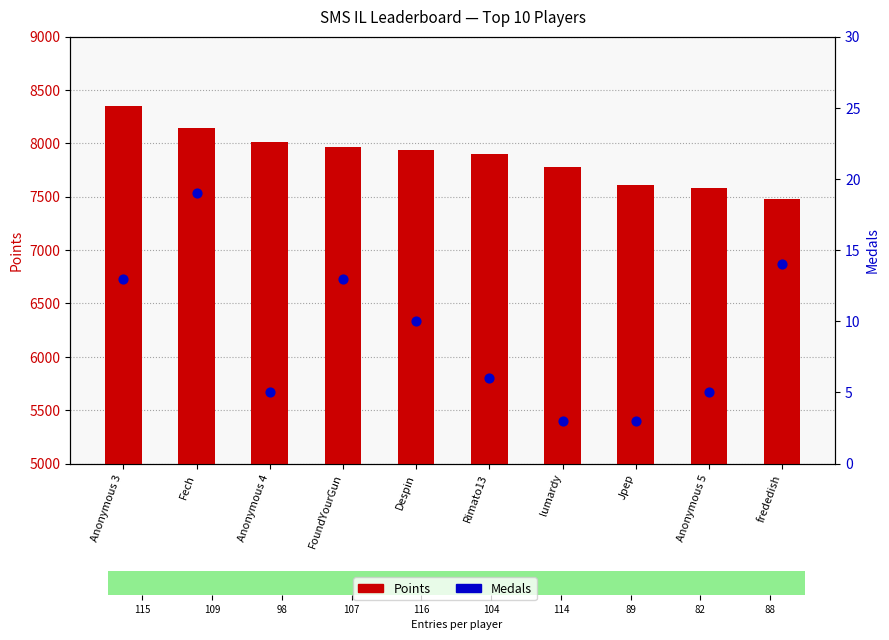

Which series has the widest spread of Y values?

Points